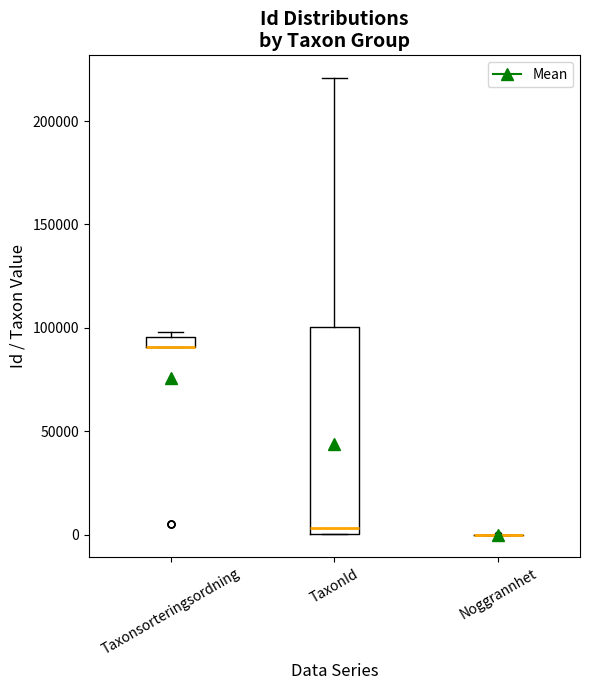

Comparing the boxes themselves (not the whiskers), which one is the tallest?

TaxonId